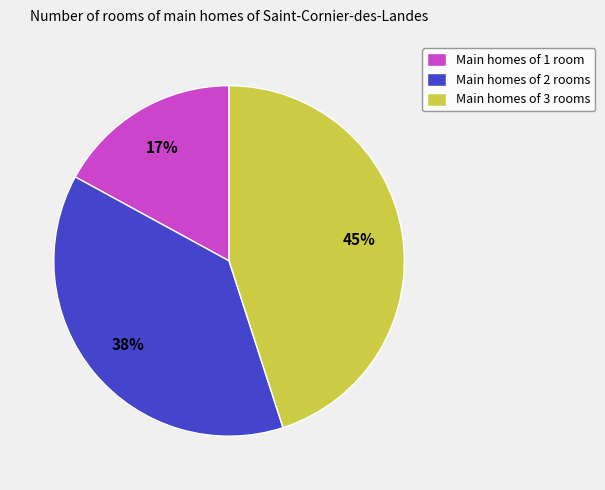

What percentage is the Main homes of 1 room slice, to the nearest percent?

17%